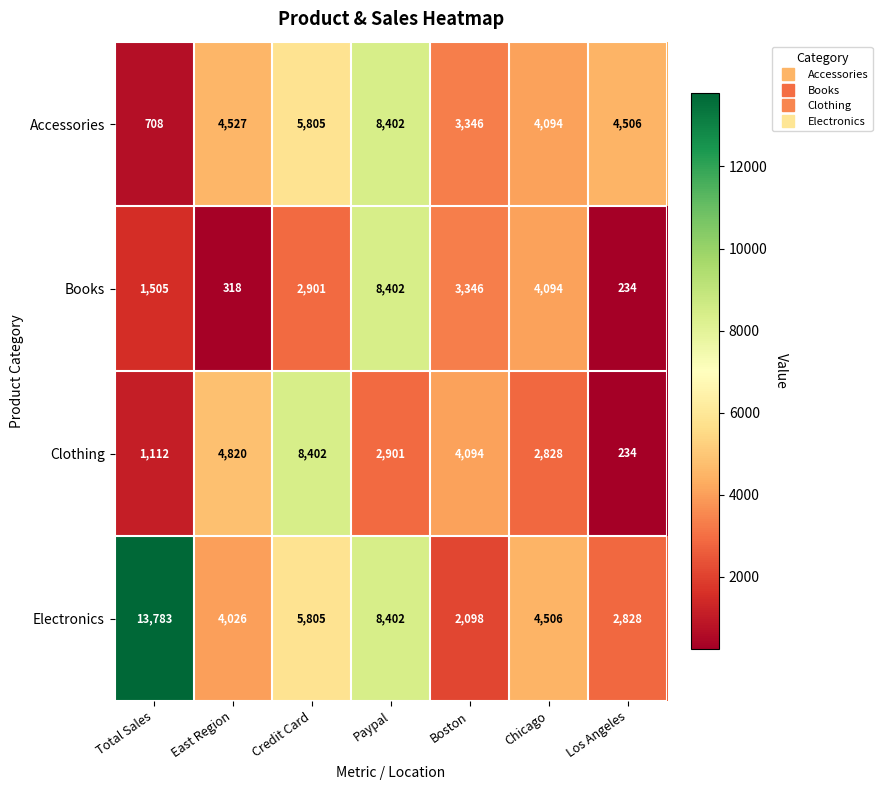

What is the total value across all series at Boston?

12884